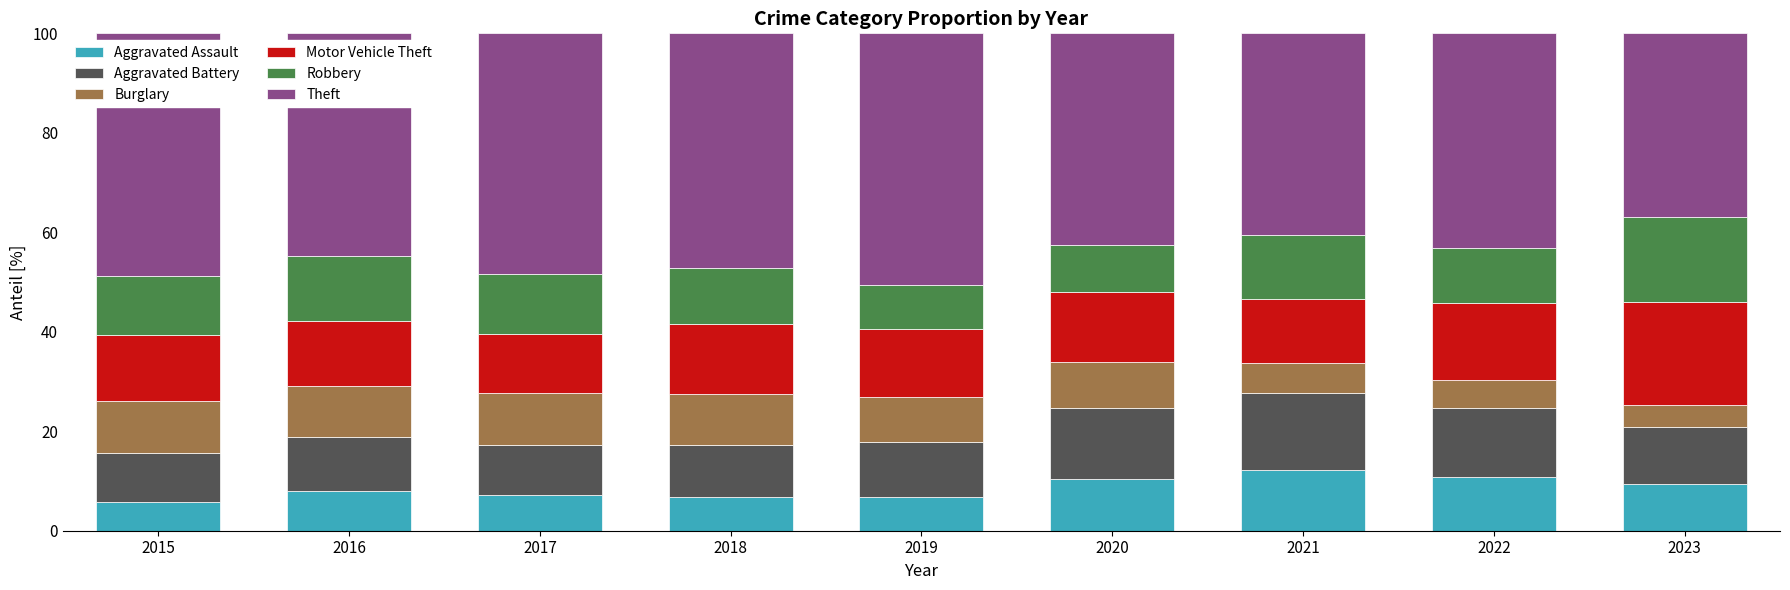

True or false: Aggravated Assault has a value of 18.1 at 2020.

False